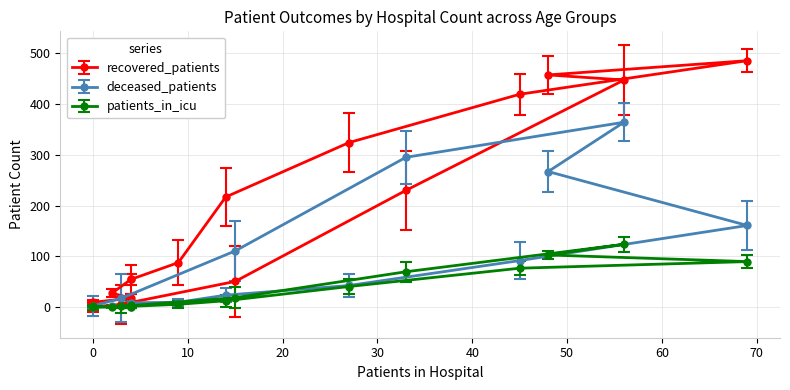

What are all the series names shown in the legend?

recovered_patients, deceased_patients, patients_in_icu